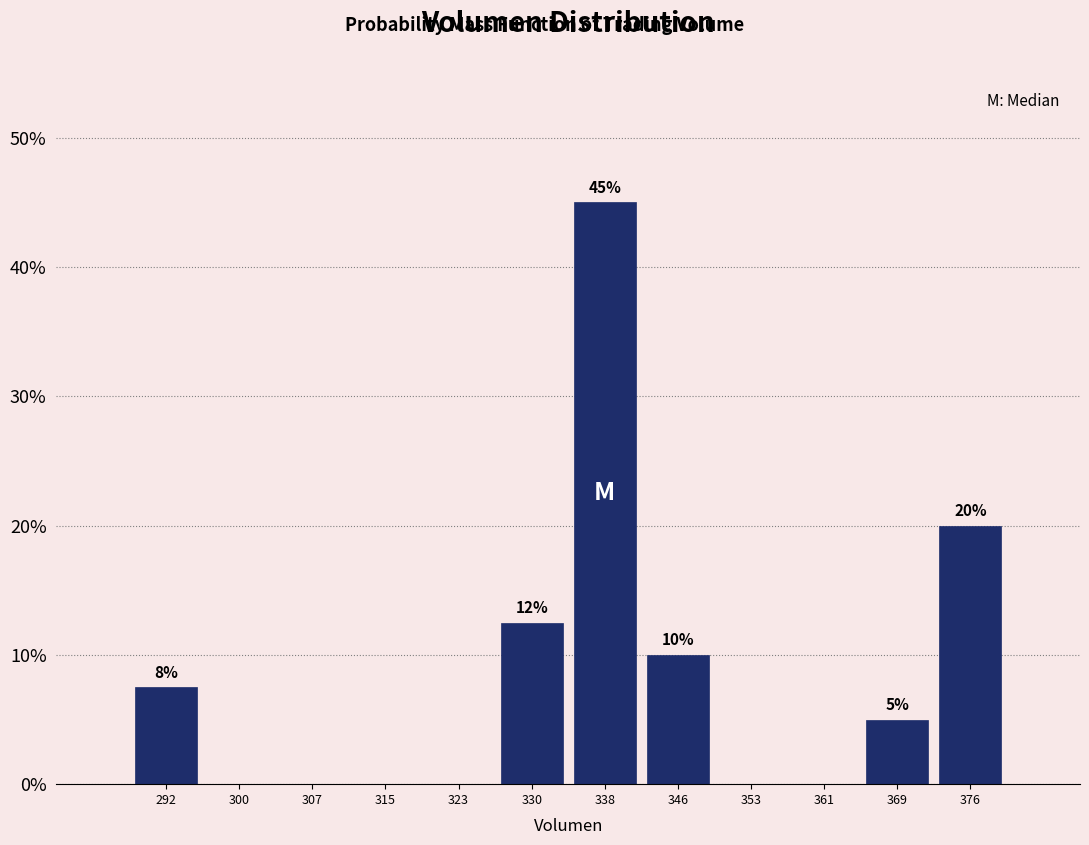

Which range on the x-axis has the tallest bar?

334 to 342